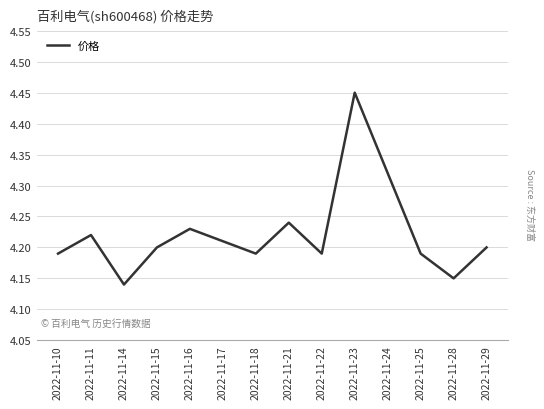

The value at 2022-11-29 is 4.2. True or false?

True